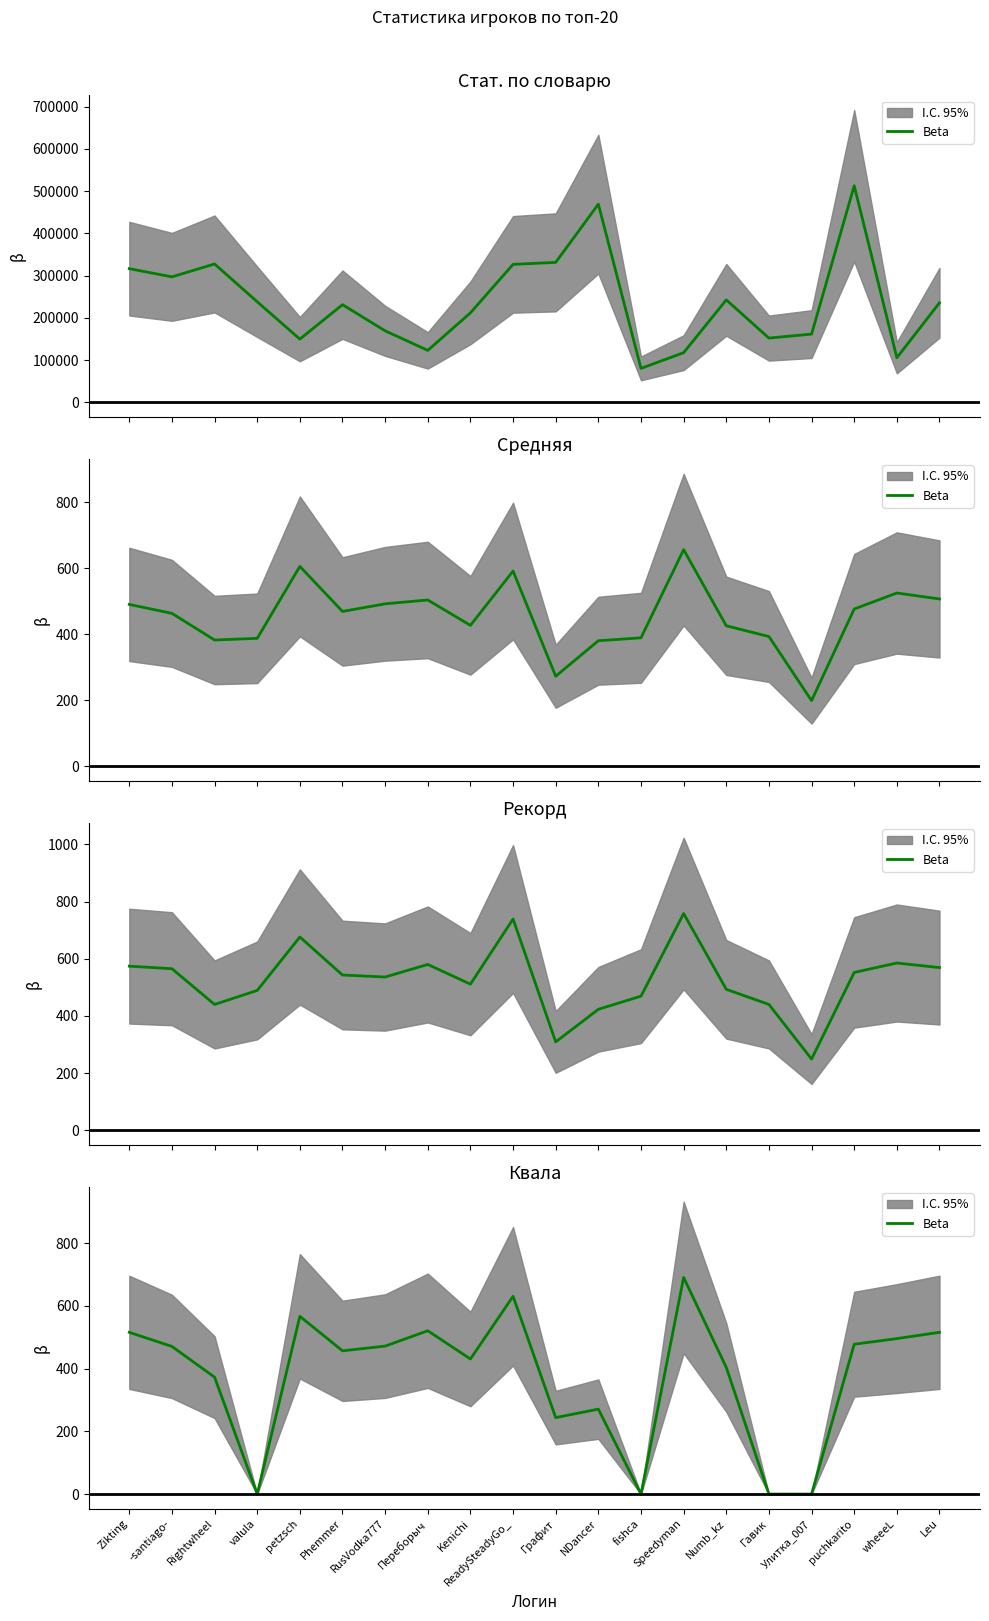

How many interior local valleys (lower than both neighbors) does the data have?

5